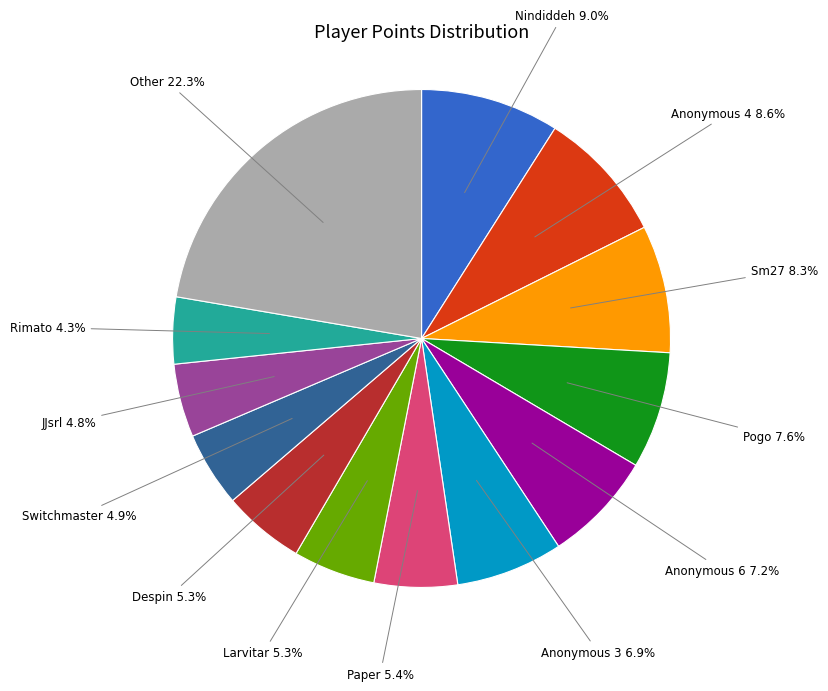

Does any single category account for the majority?

No